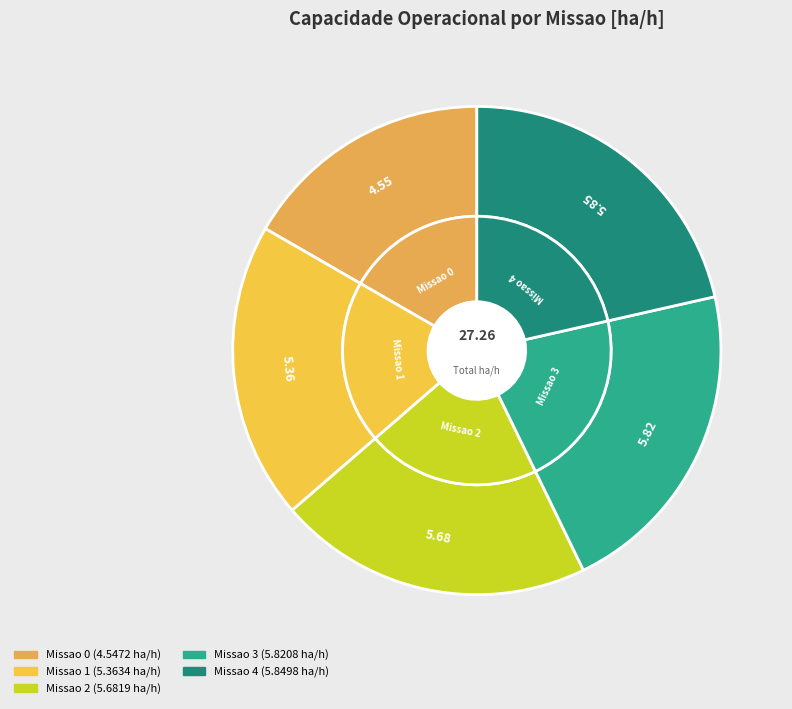

Does any single category account for the majority?

No